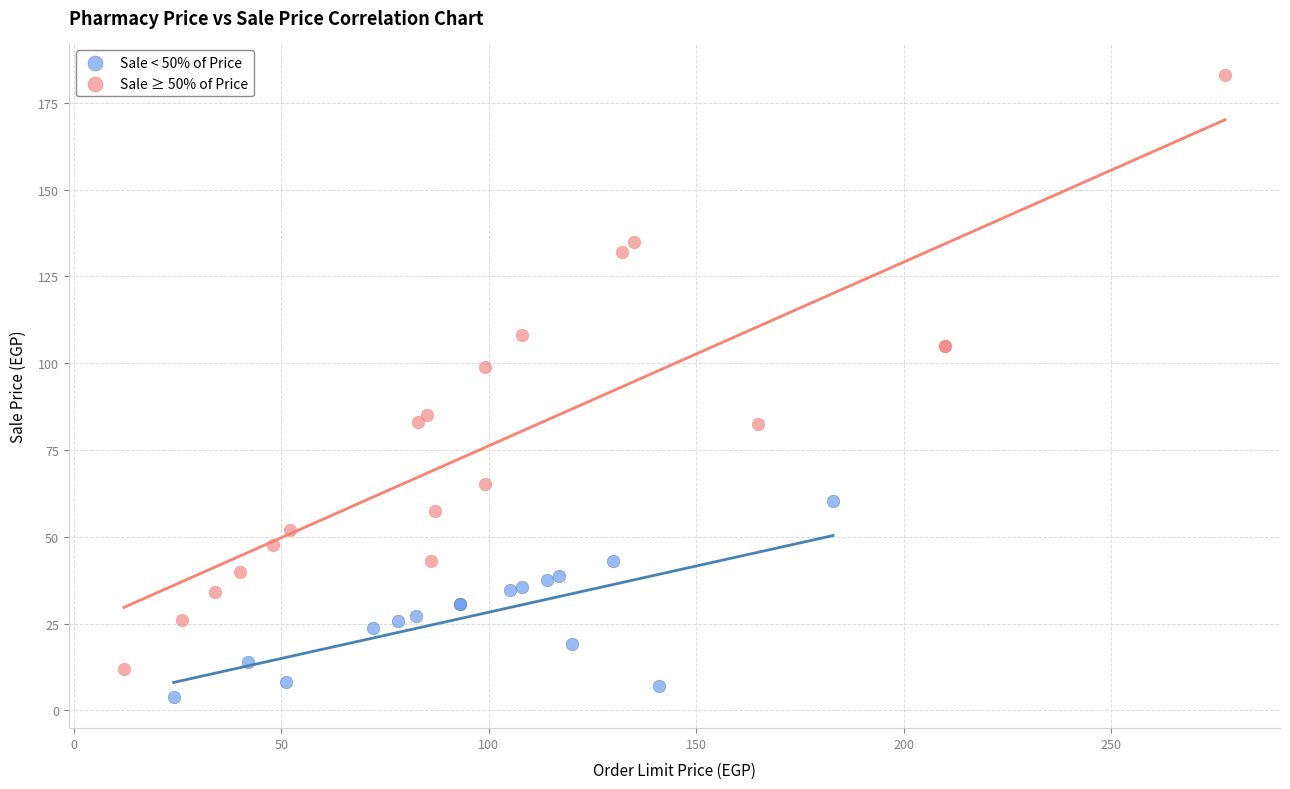

Which series contains the lowest Y value?

Sale < 50% of Price